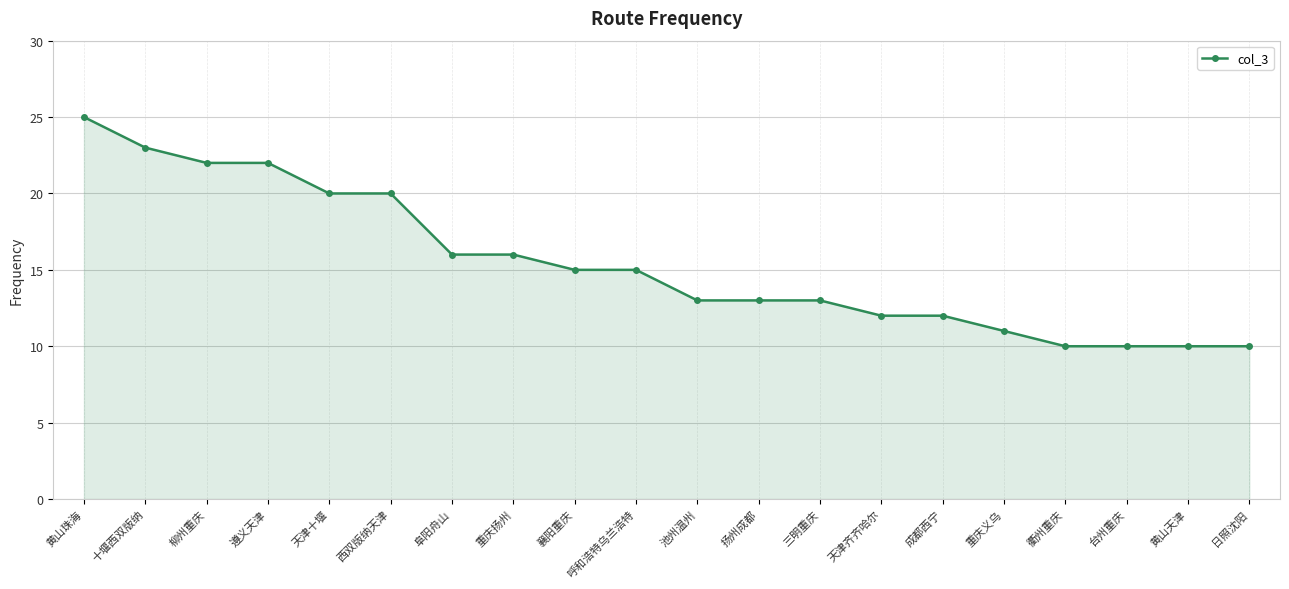

Where does the data first go above 15?

黄山珠海